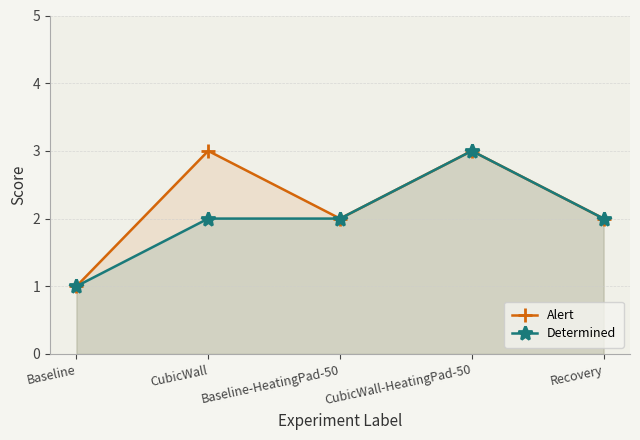

Reading left to right, what are all the values shown in this chart?

Alert: 1	3	2	3	2
Determined: 1	2	2	3	2